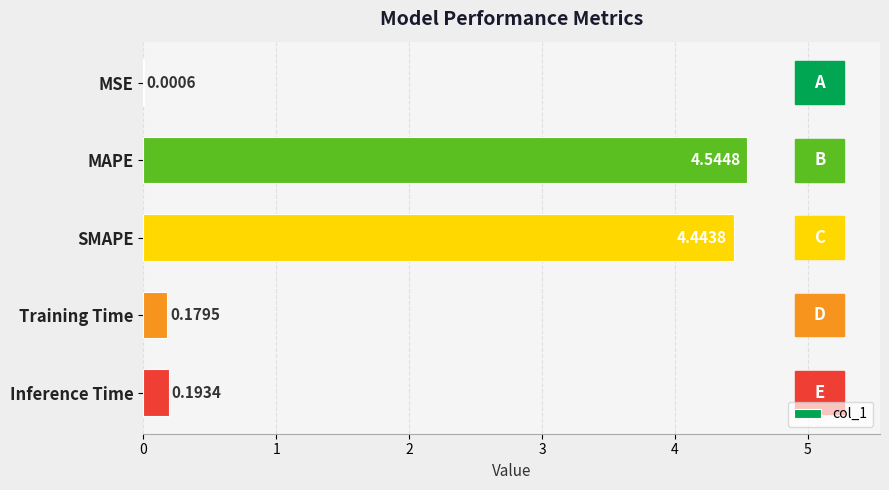

Which category has the highest value across all series?

MAPE